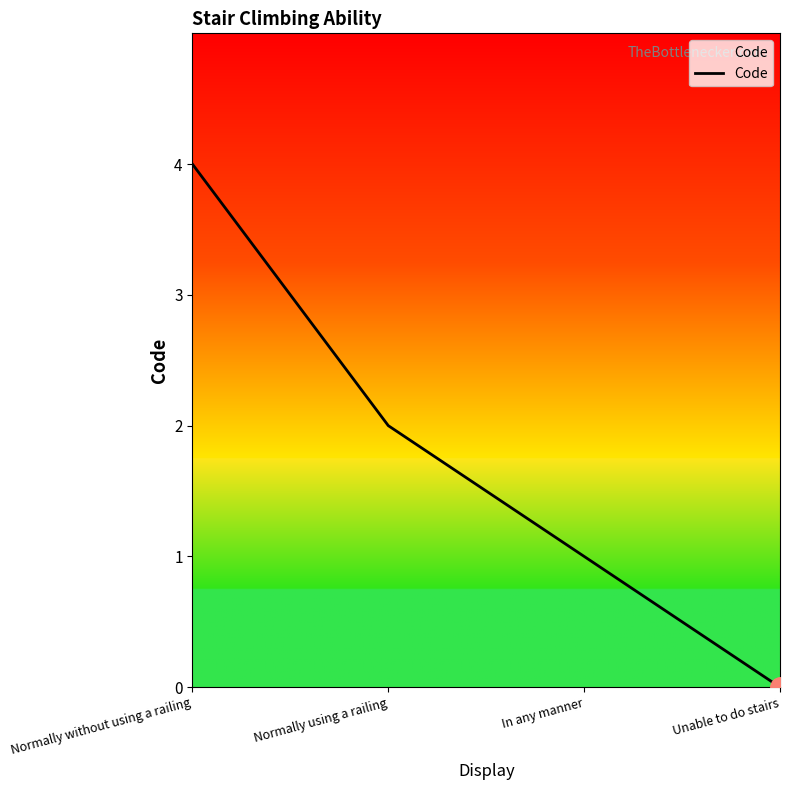

Which label corresponds to the smallest value in the chart?

Unable to do stairs